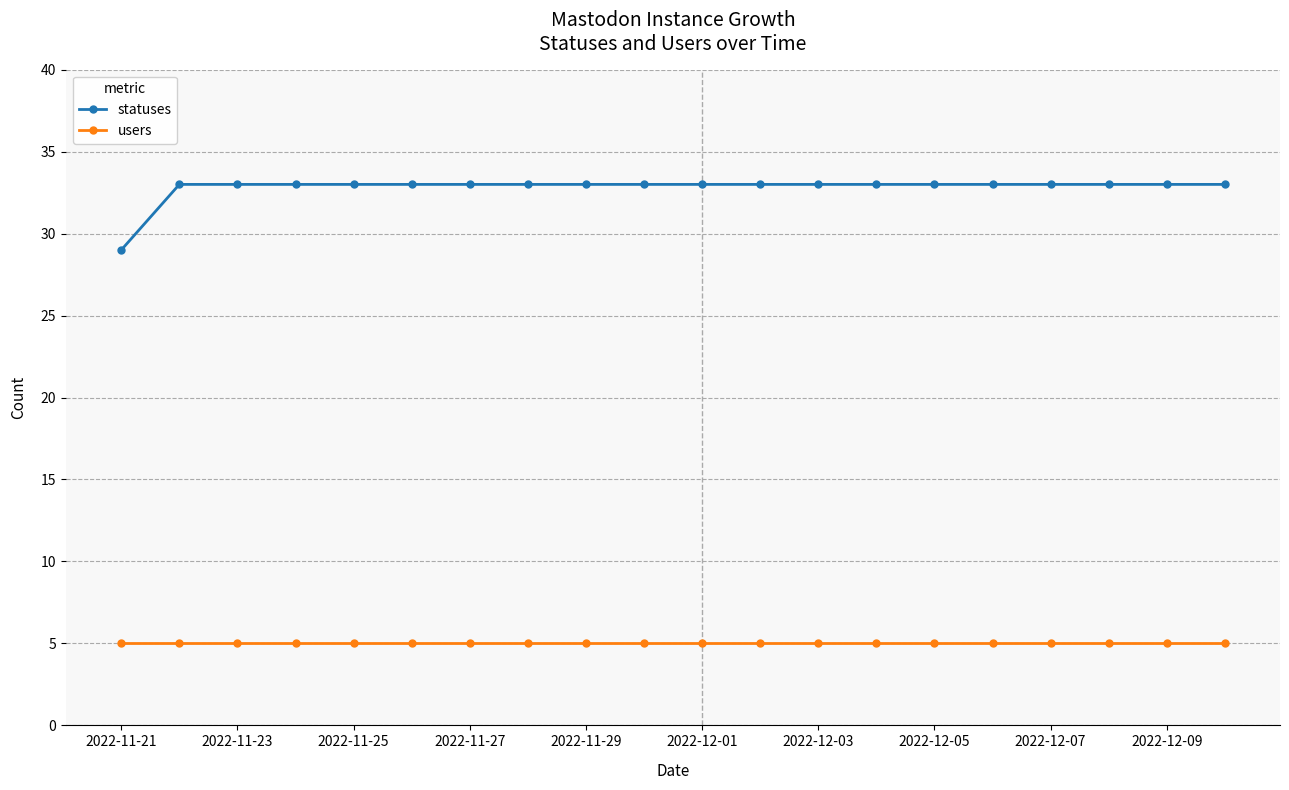

Which series has the largest total across all categories?

statuses